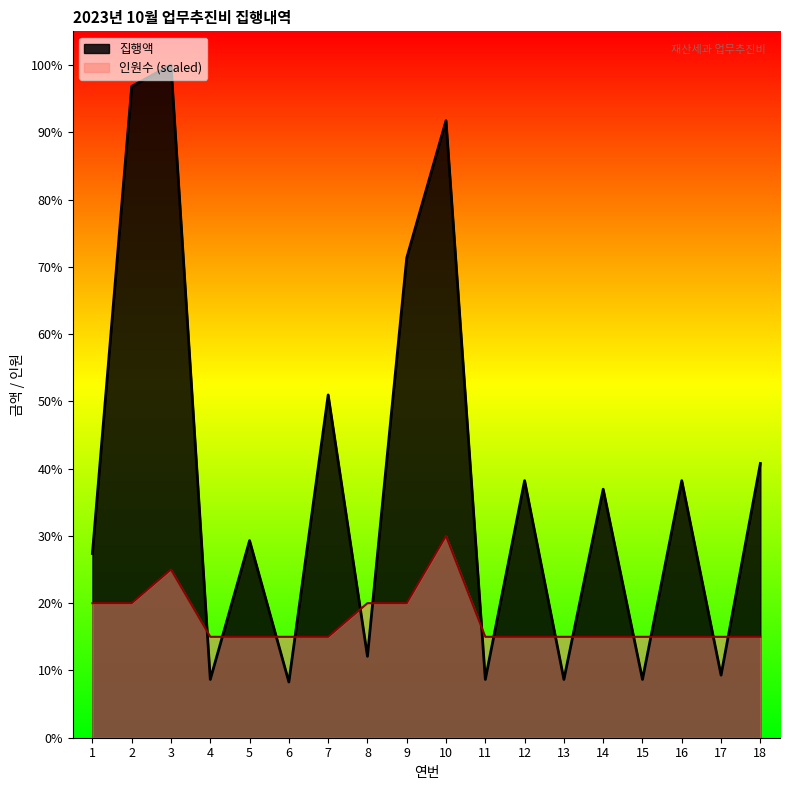

What are all the series names shown in the legend?

집행액, 인원수 (scaled)